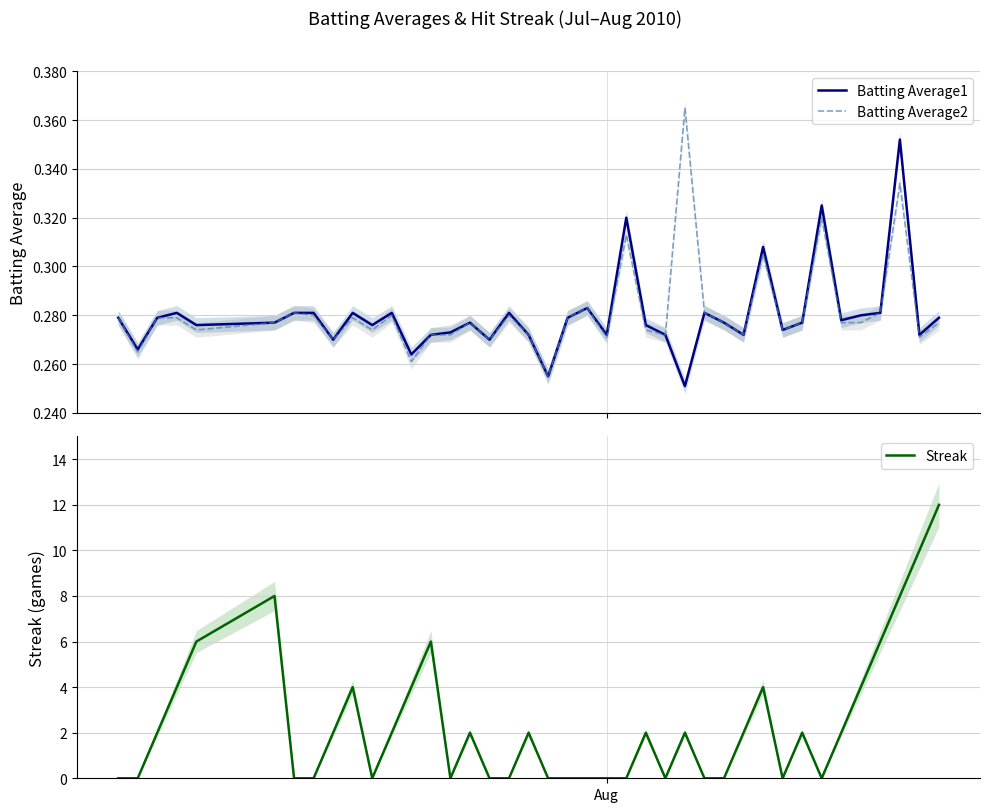

What is the highest value of the Streak series?

12